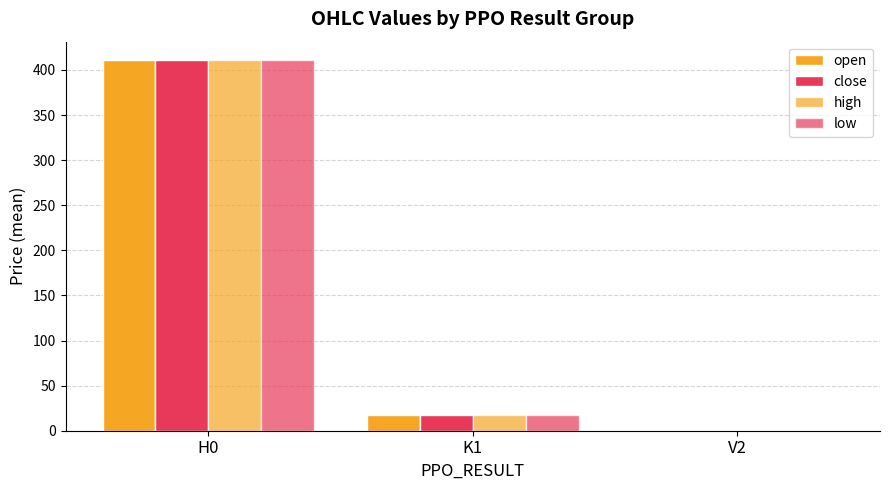

What position from the right is K1?

2